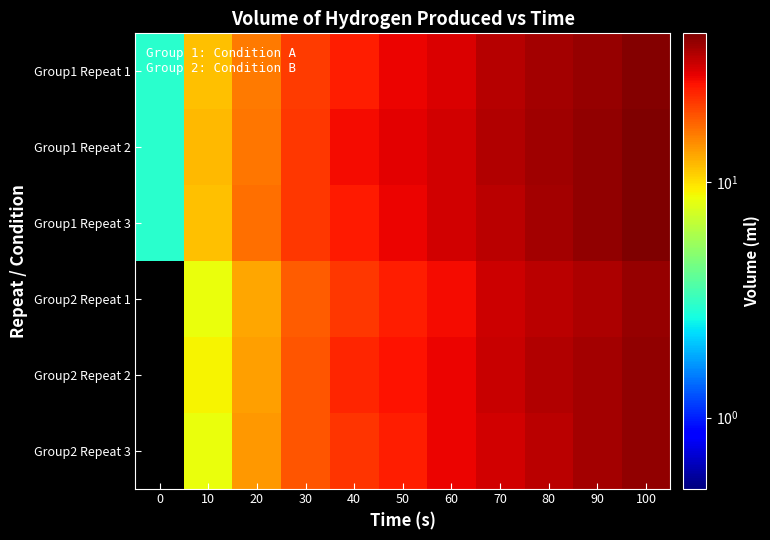

At which category is the sum across all series the highest?

100